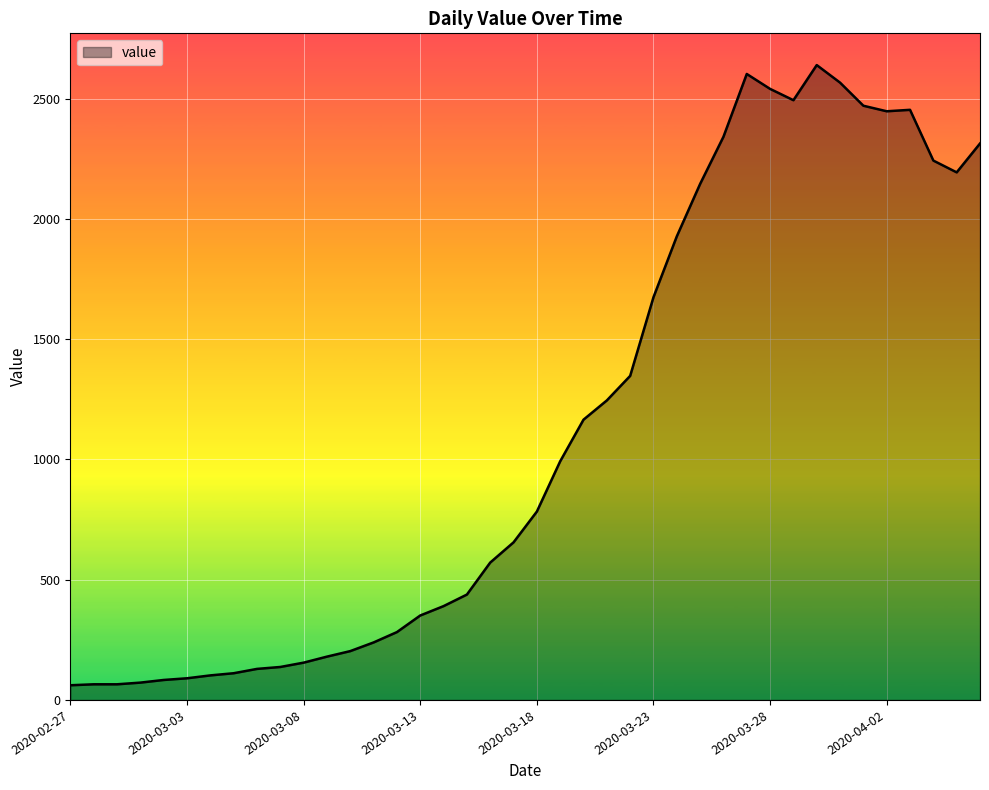

What is the difference between the maximum and minimum values?

2578